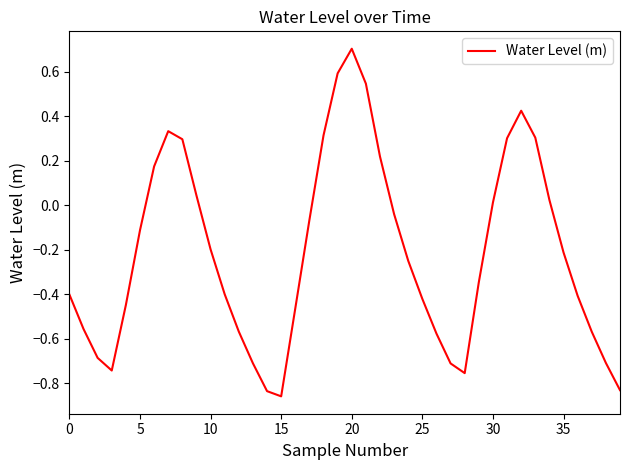

The value at 5 is -0.1. True or false?

True